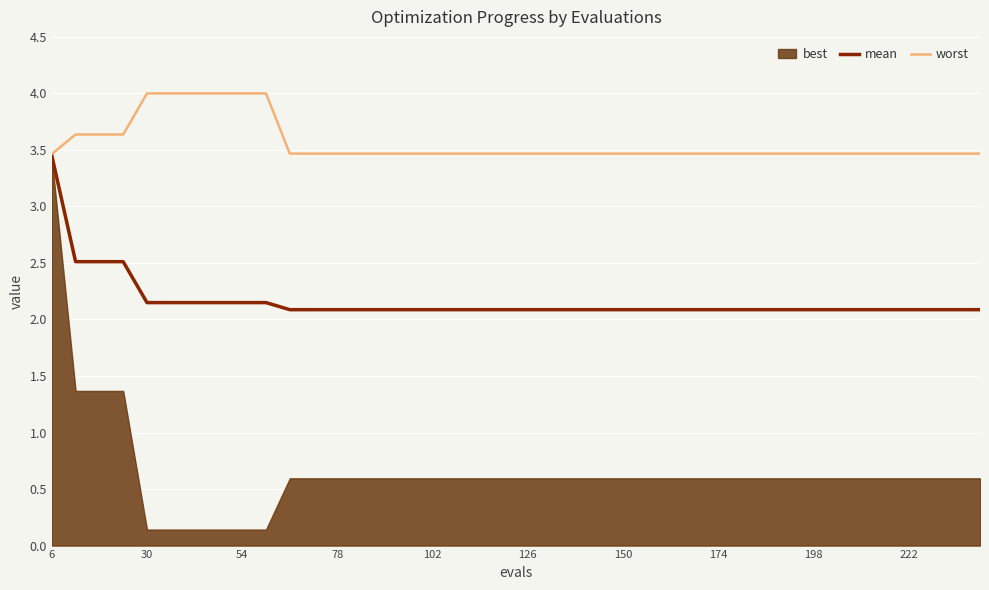

True or false: mean has more than 1 points higher than both neighbors.

False